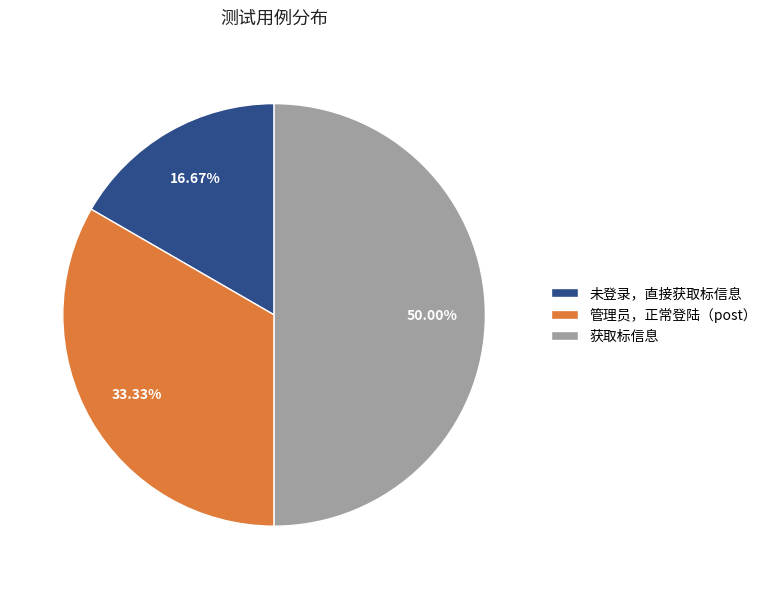

How much of the chart is everything except 未登录，直接获取标信息?

83.3%